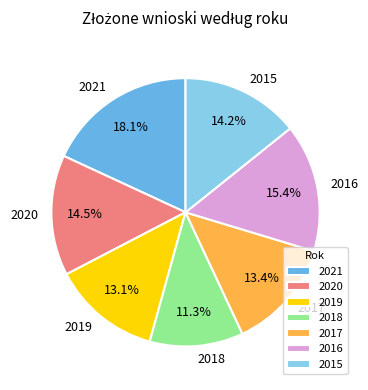

Does 2017 account for over 50% of the chart?

No